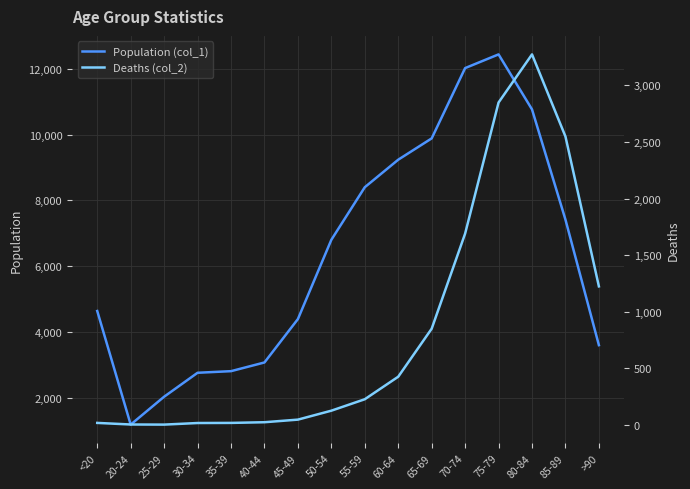

List the series in order of their peak value, lowest first.

Deaths (col_2), Population (col_1)